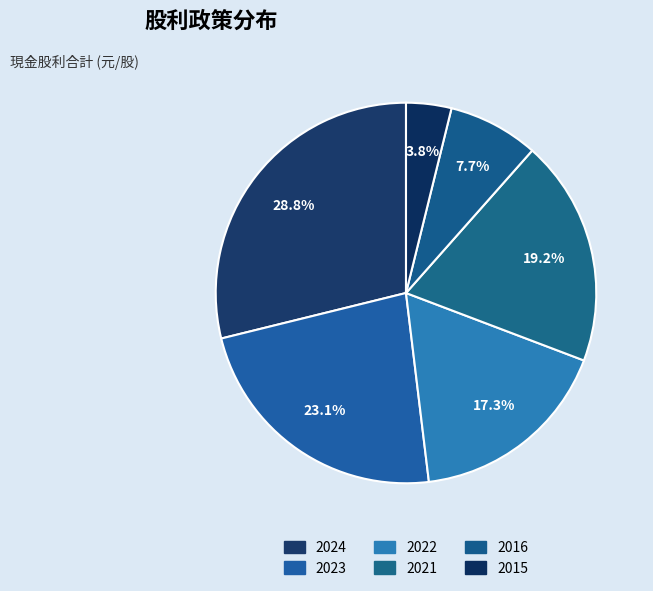

Is it true that 2016 is 8% of the pie?

True